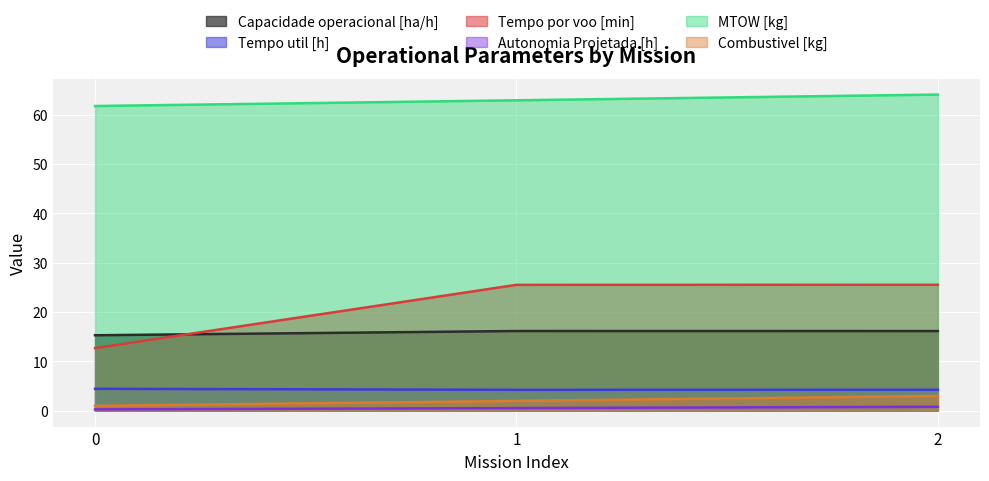

What is the total value across all series at 1?

111.4